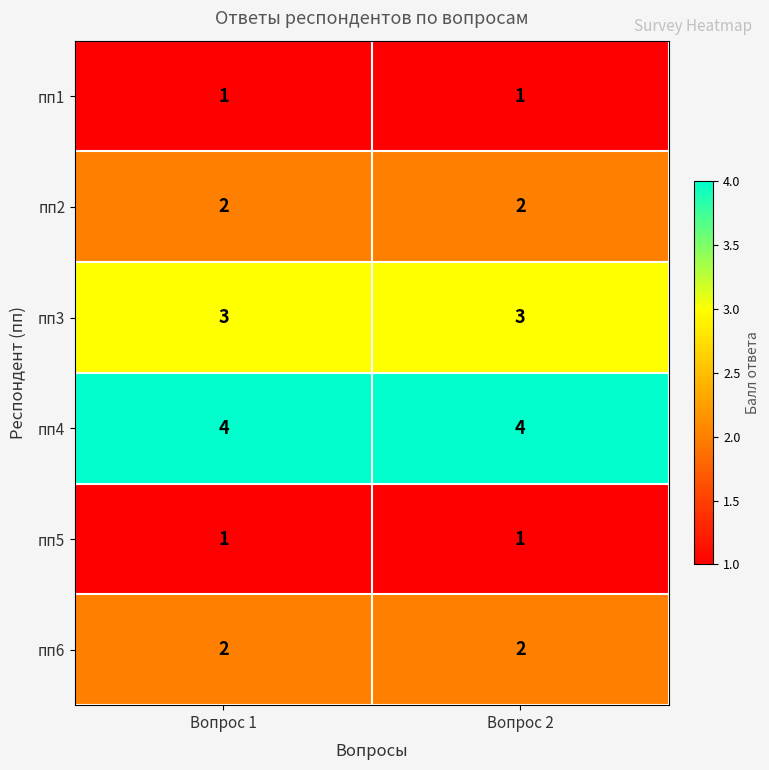

What is the greatest value displayed?

4